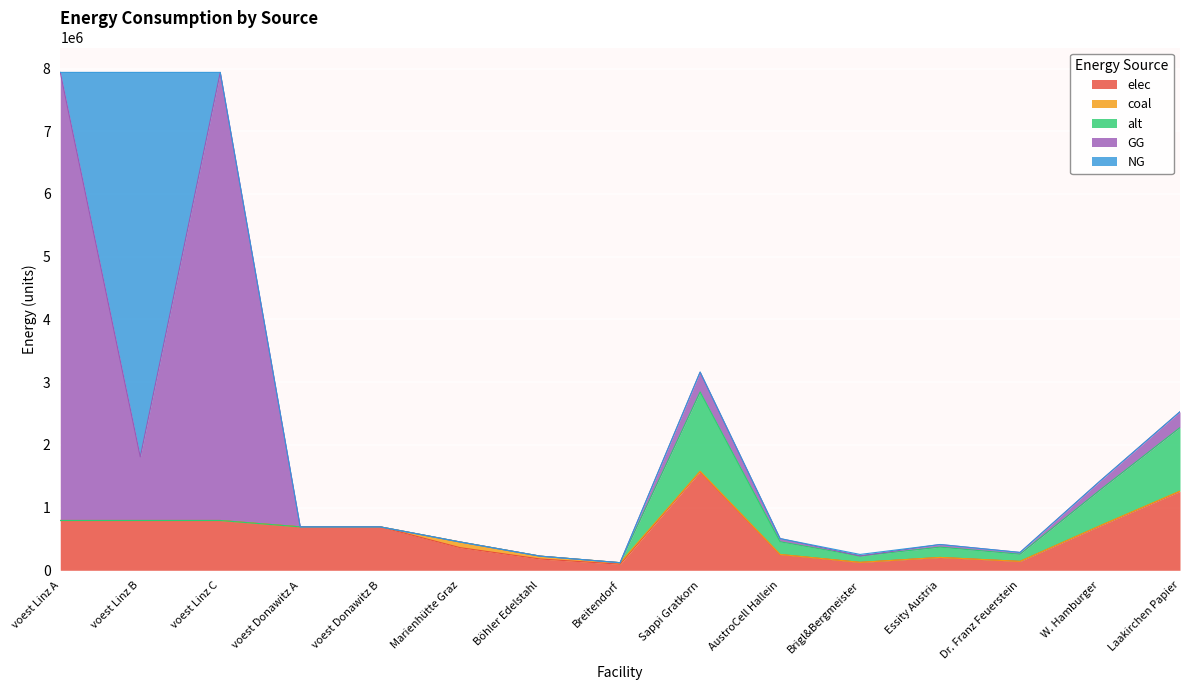

What is the value of the alt point at the 10th from the left?

202244.4